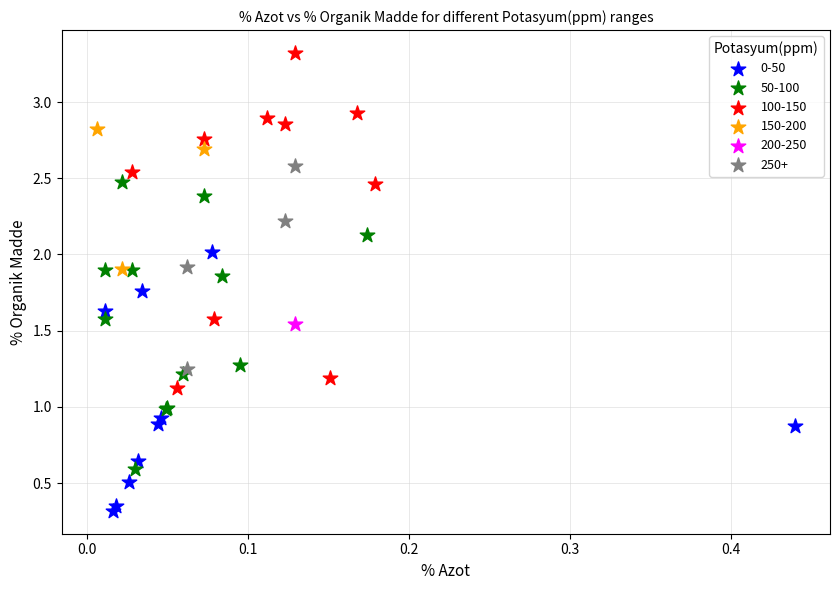

What are all the series names shown in the legend?

0-50, 50-100, 100-150, 150-200, 200-250, 250+